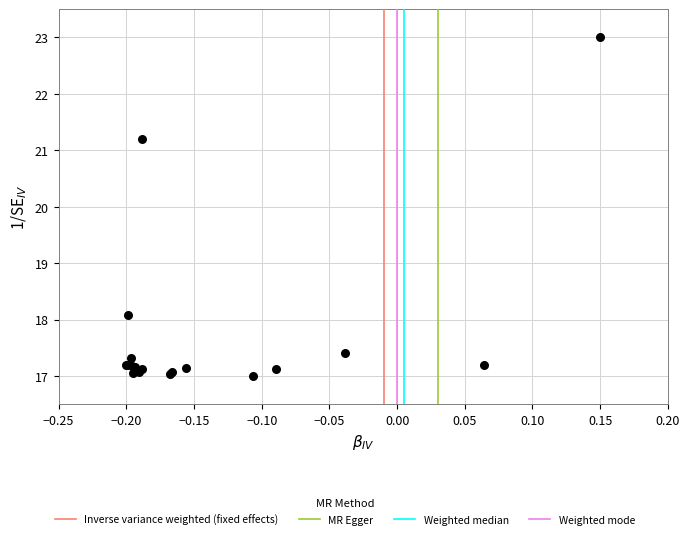

What Y value in the scatter plot is closest to 20?

21.2